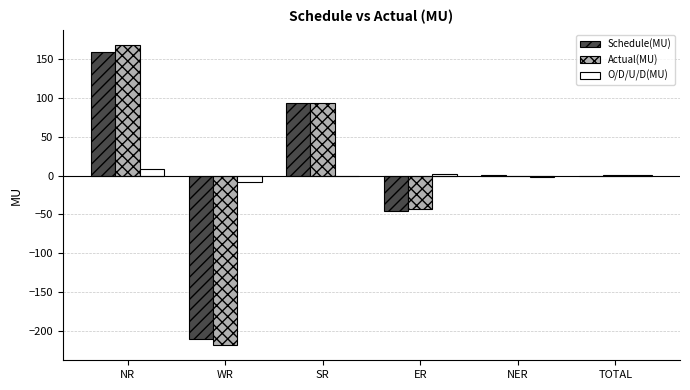

The Actual(MU) series shows -43.0 at ER. True or false?

True